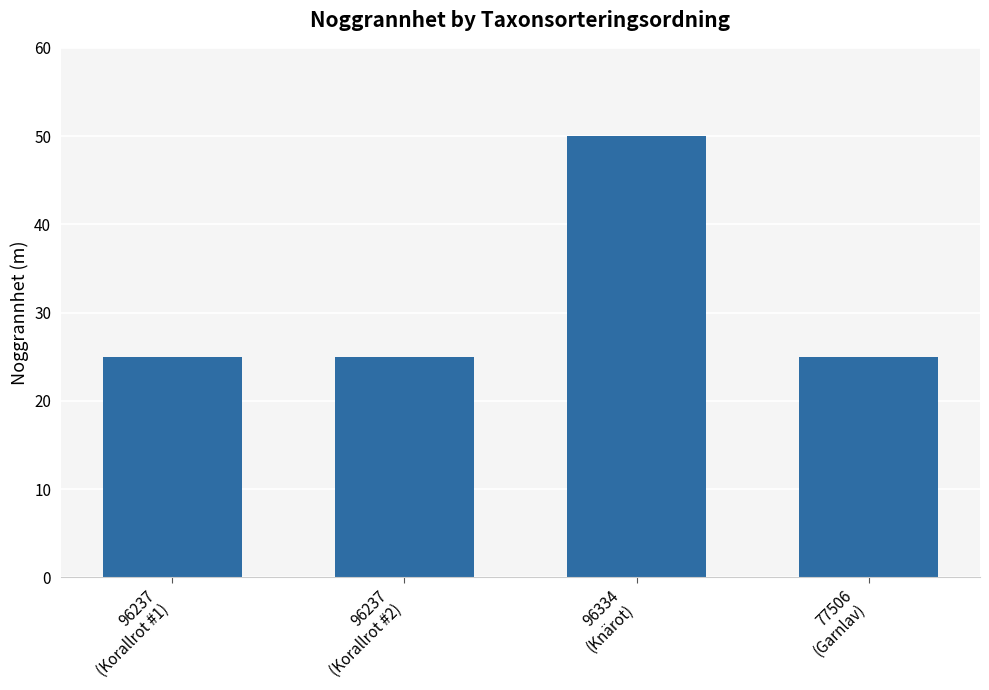

Which category has the highest value across all series?

96334
(Knärot)